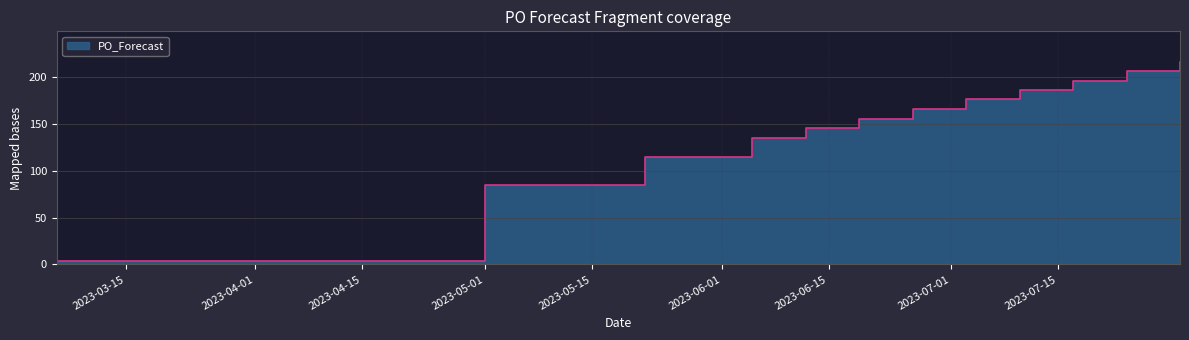

How many values exceed 166?

5